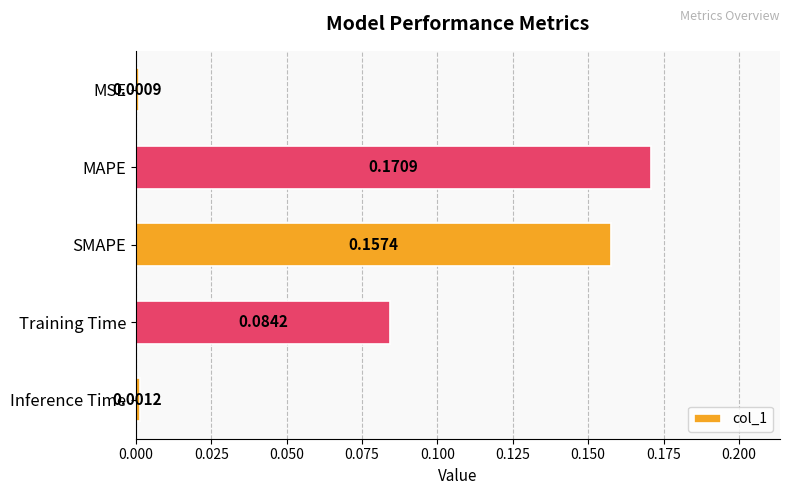

List the labels in order of value, largest first.

MAPE, SMAPE, Training Time, Inference Time, MSE